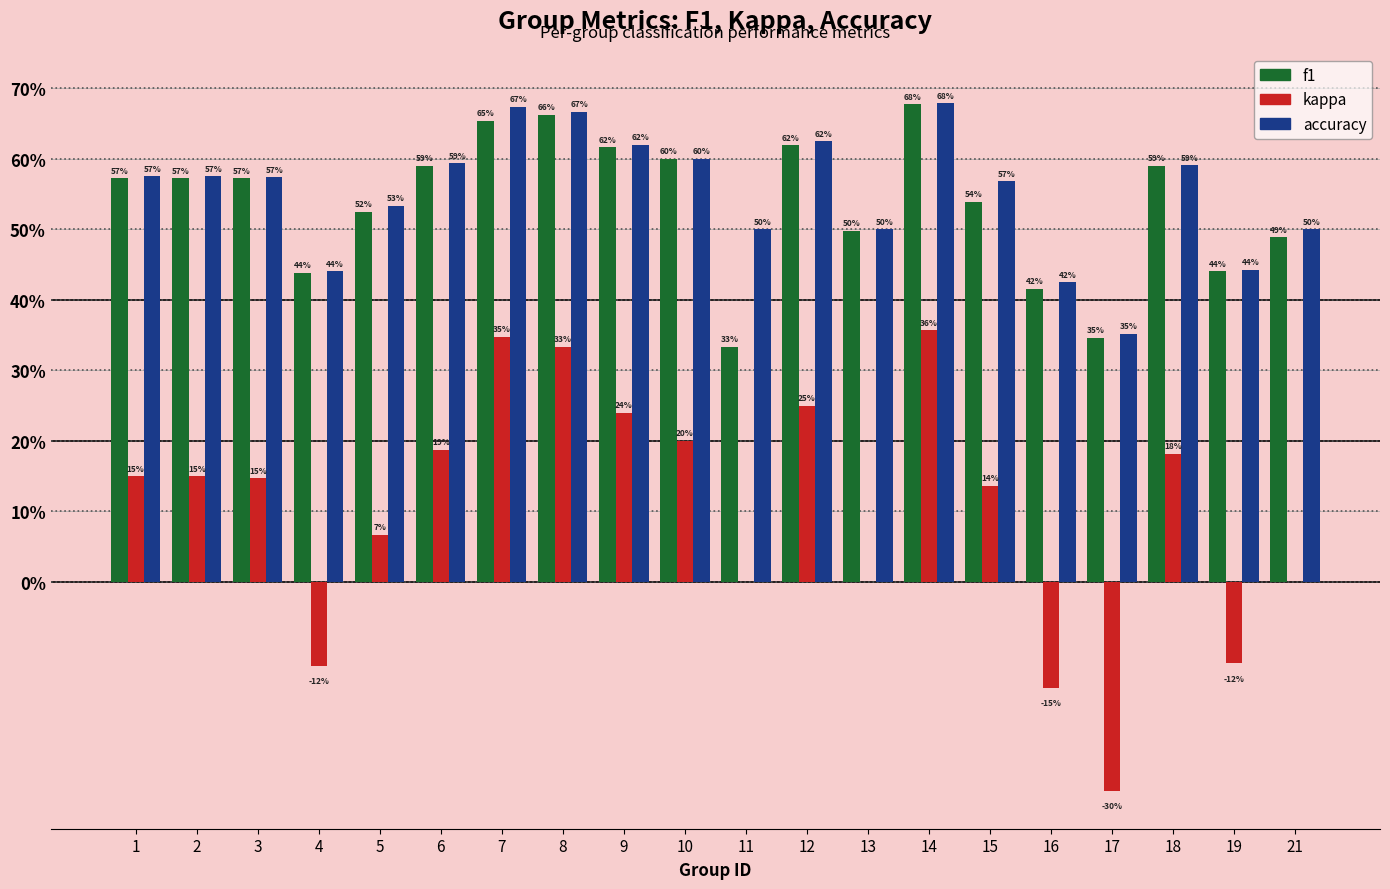

What is the highest value of the kappa series?

0.4